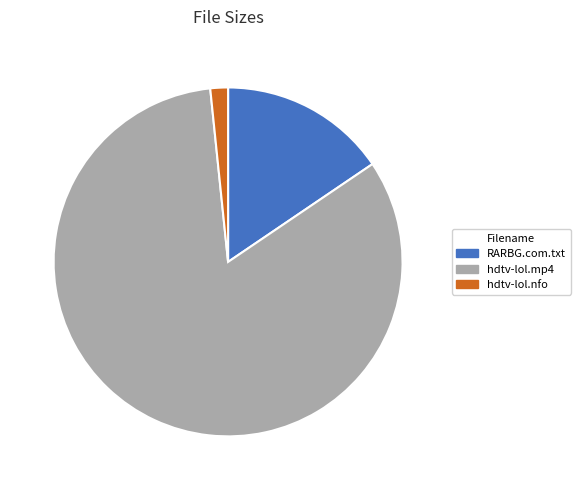

Combined, do hdtv-lol.nfo and hdtv-lol.mp4 account for over 50%?

Yes